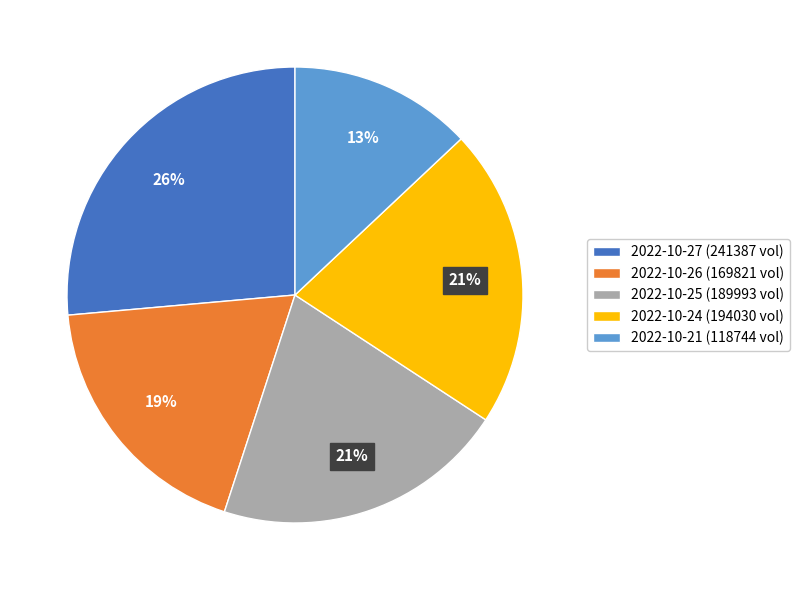

To the nearest percent, what percentage of the pie is 2022-10-24 (194030 vol)?

21%